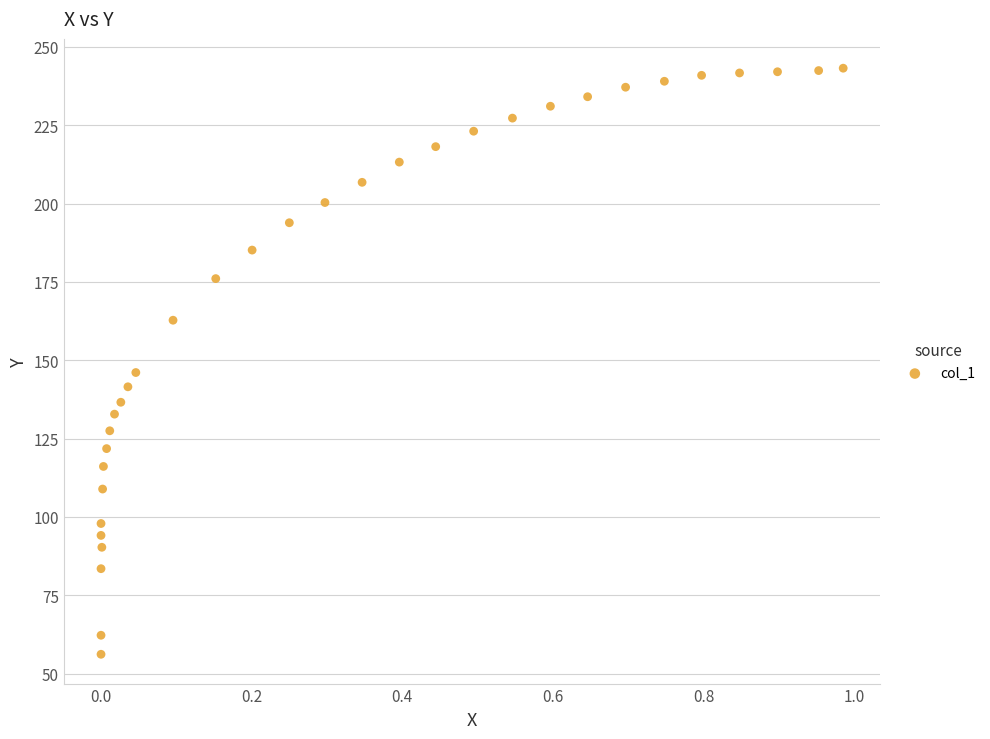

What is the range of Y values (max minus min)?

187.0